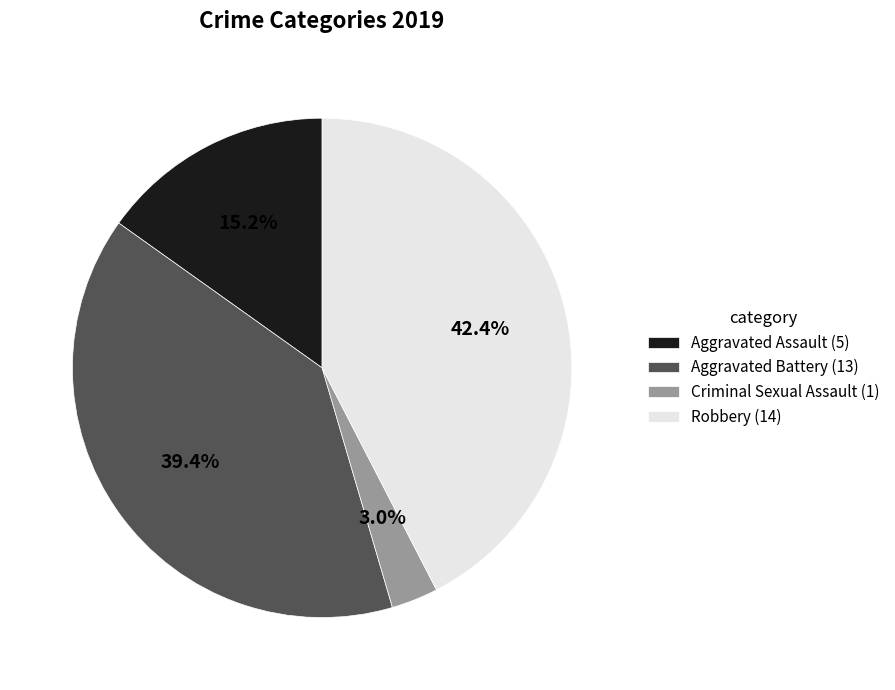

What is the largest slice in the pie chart?

Robbery (14)